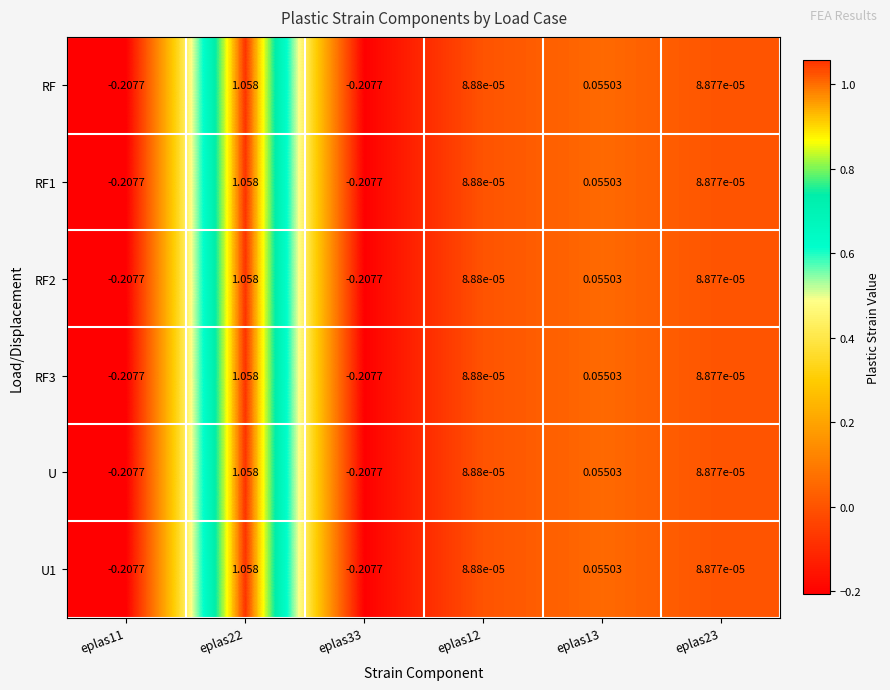

Is the value of RF2 at eplas22 greater than the value of U at eplas13?

Yes